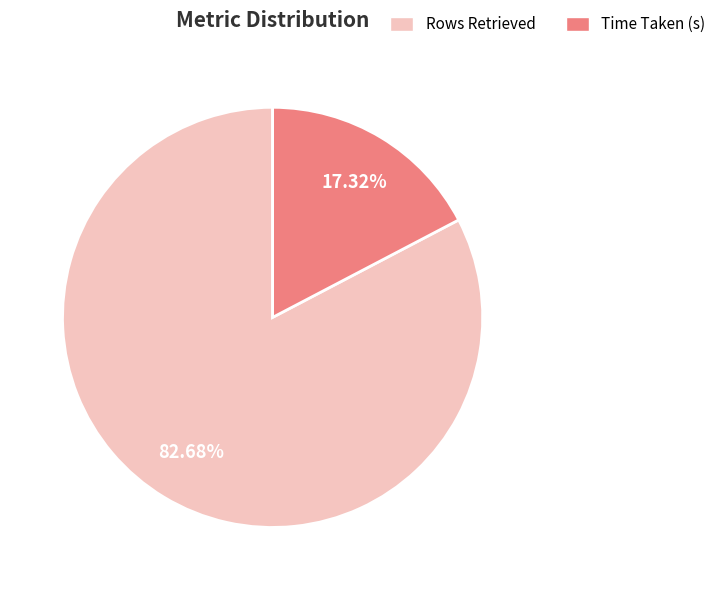

Count the number of slices in the pie.

2